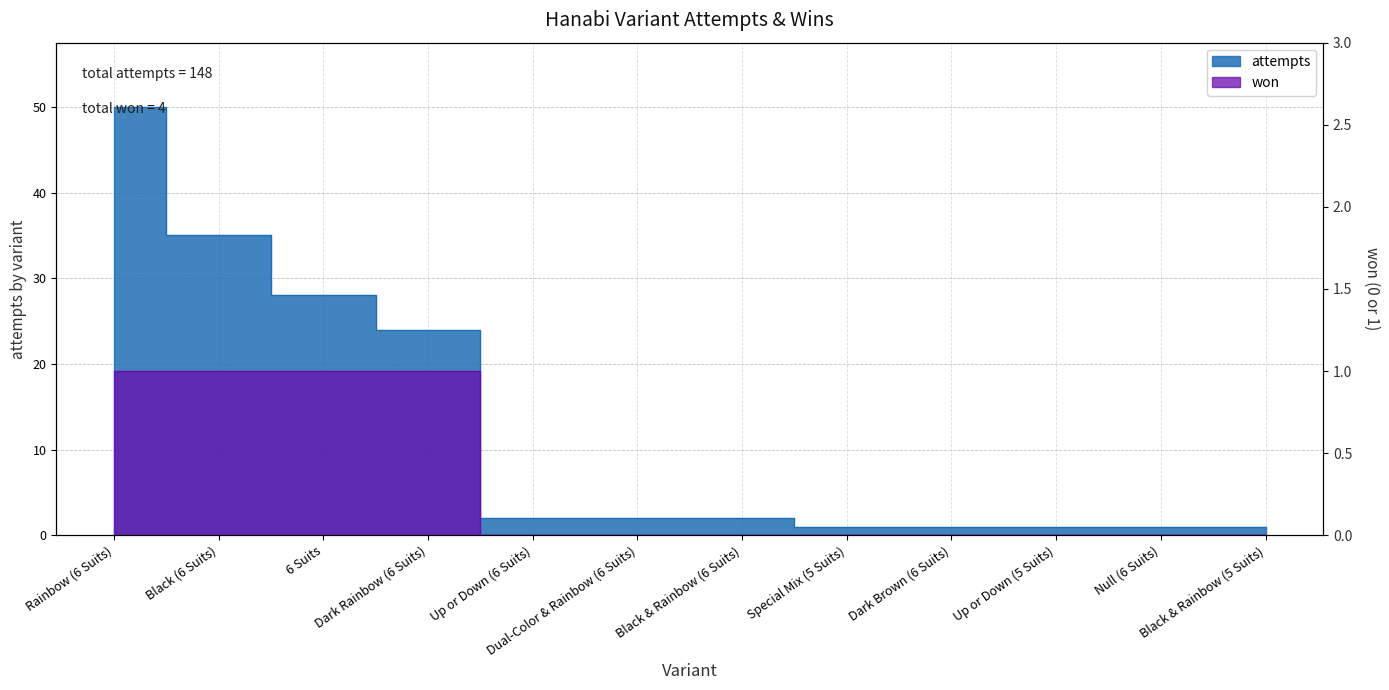

What is the maximum value for won?

1